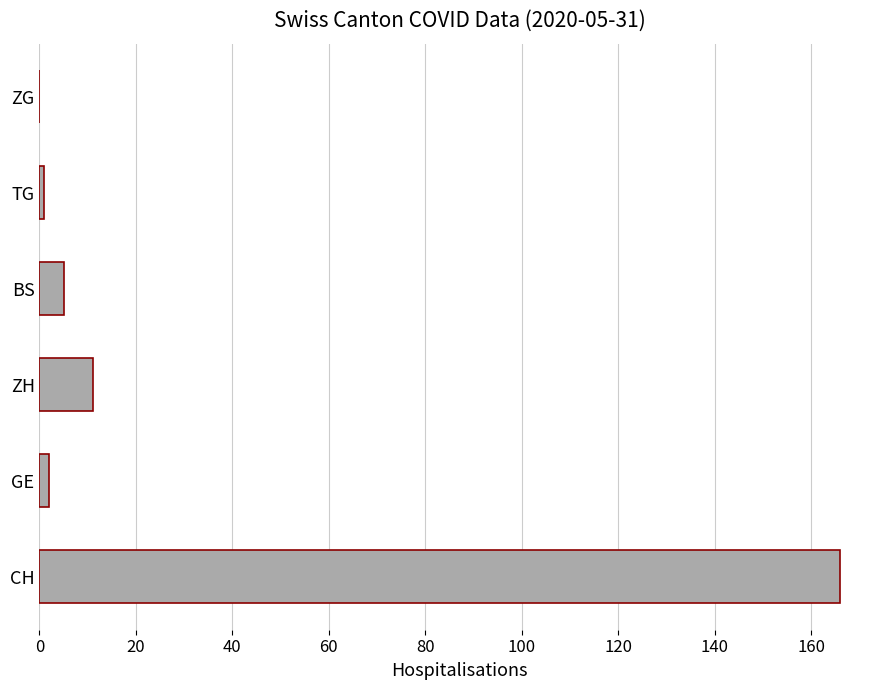

What is the change in value from ZH to BS?

-6